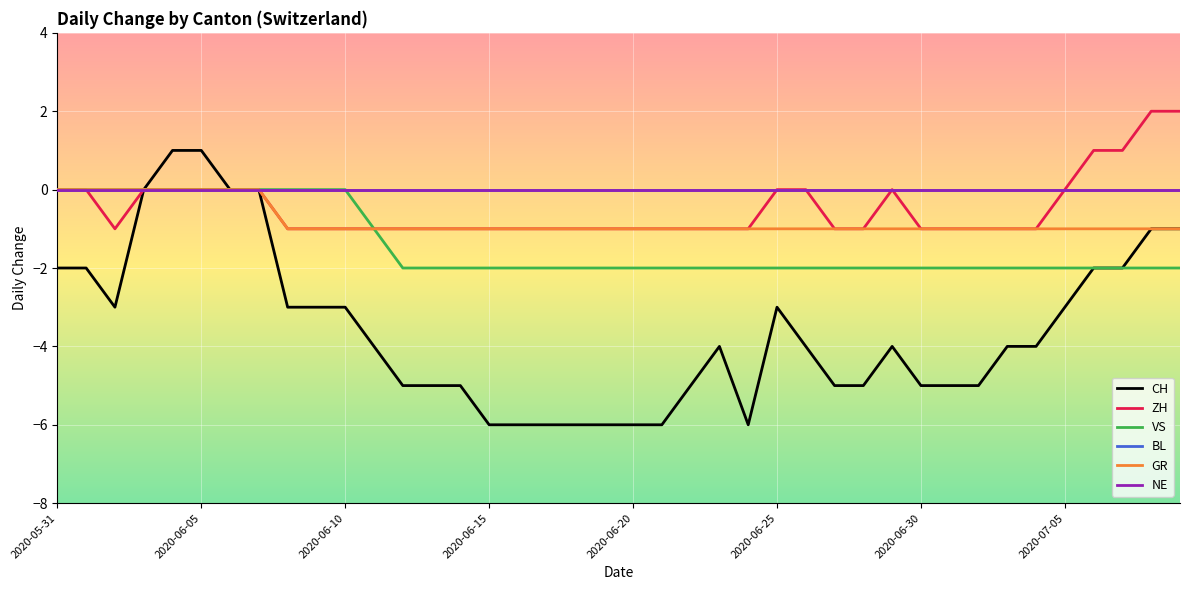

What is the average value of the GR series?

-1